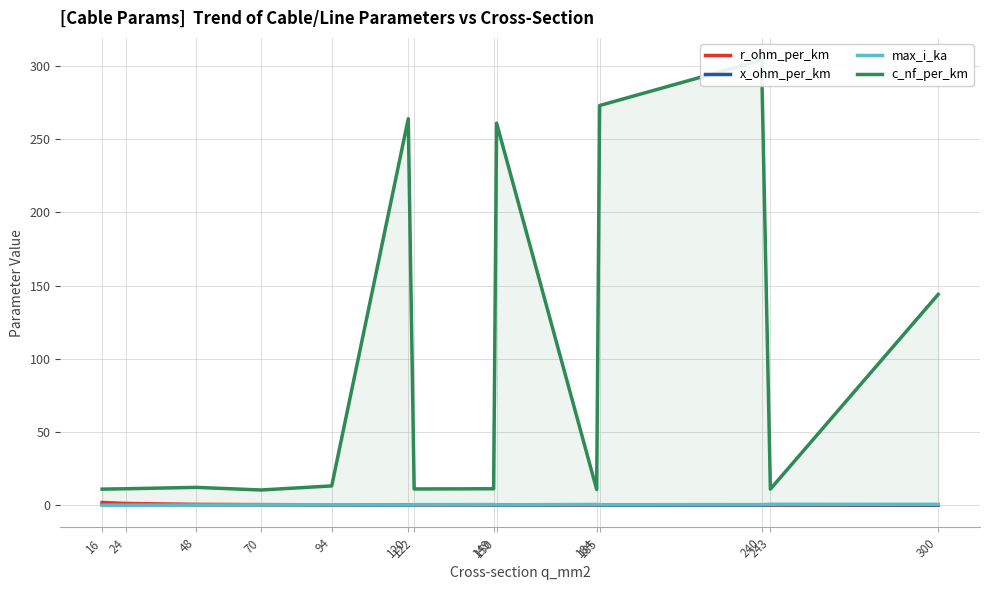

The value of c_nf_per_km at 149 is 11.2. True or false?

True